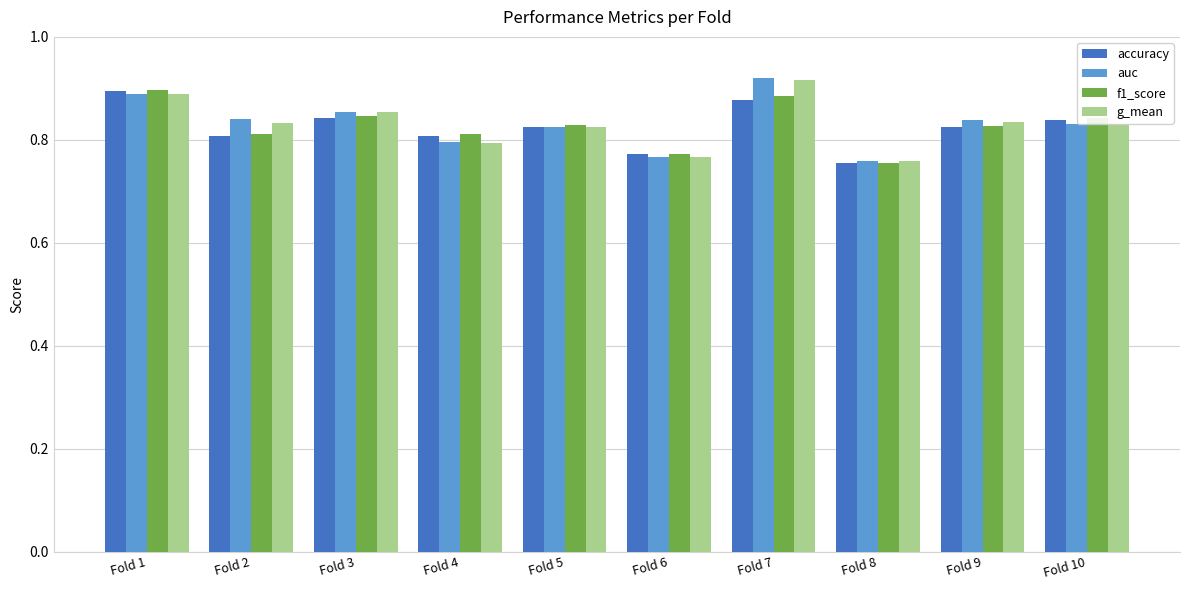

Is the value of g_mean at Fold 10 greater than the value of auc at Fold 7?

No